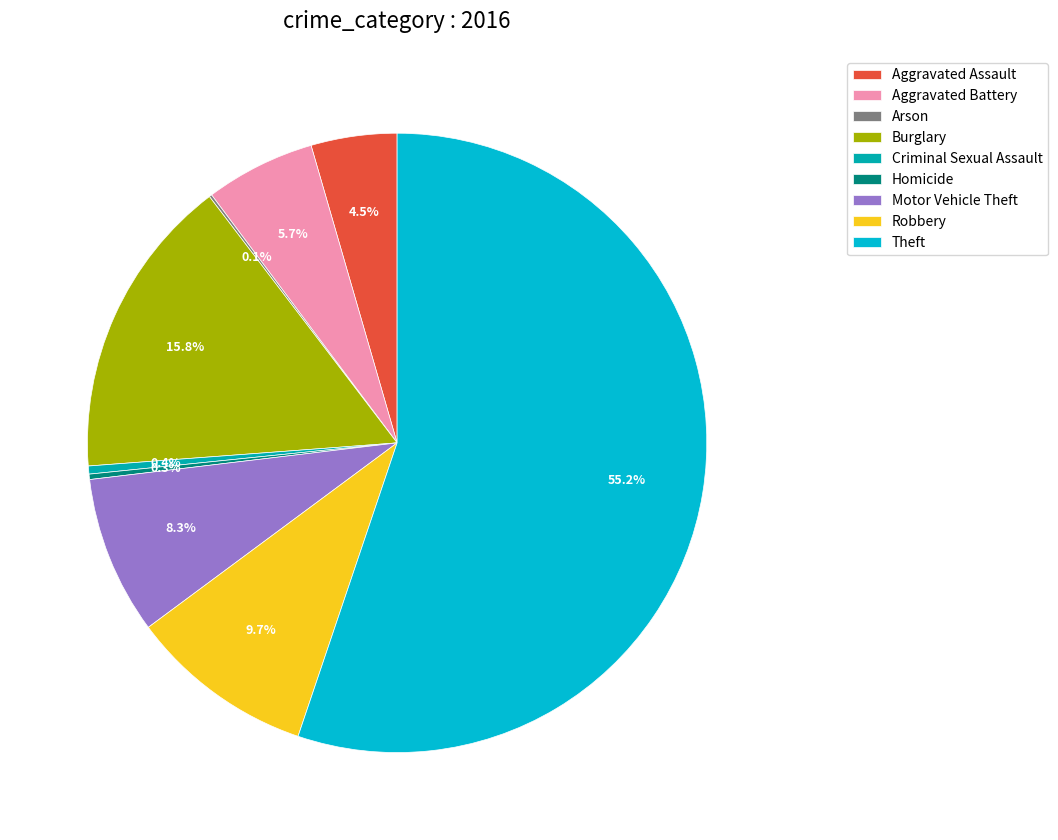

To the nearest percent, what is the difference between the largest and smallest slice percentages?

55%